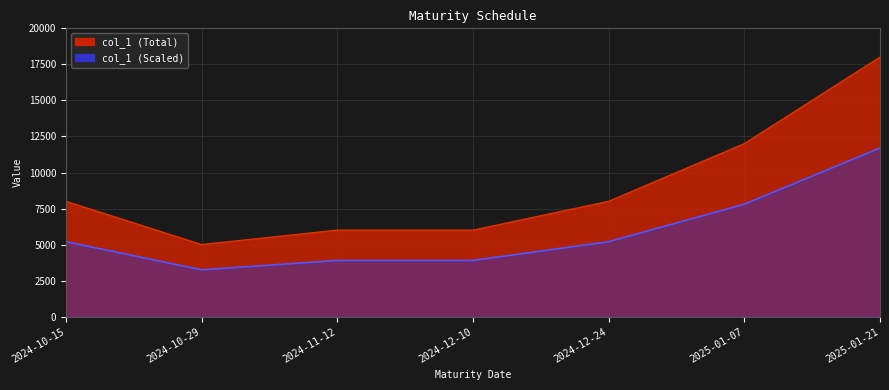

The chart shows a value of 10460 at 2024-11-12. True or false?

False